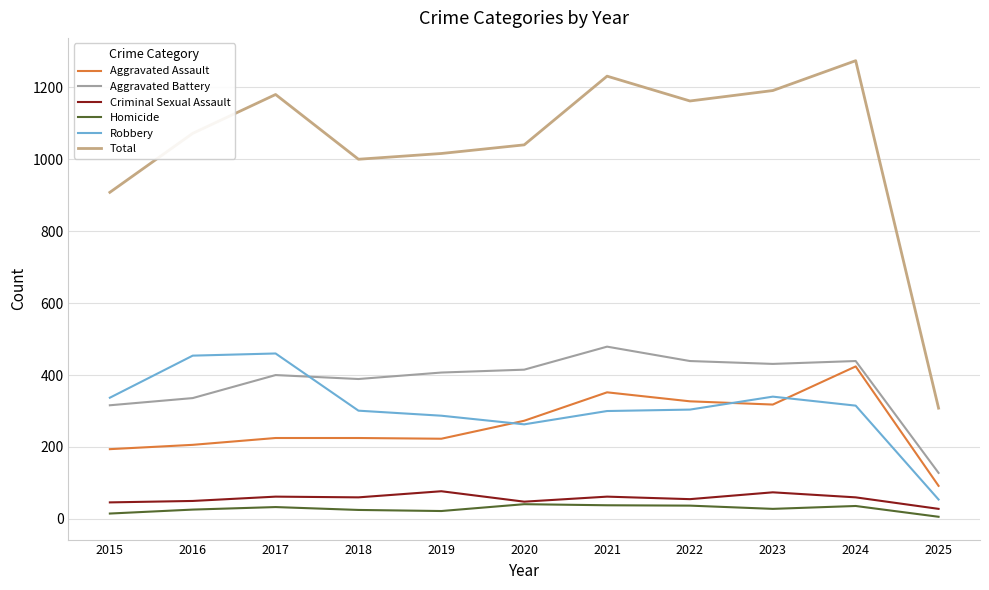

The value of Aggravated Assault at 2020 is 273. True or false?

True